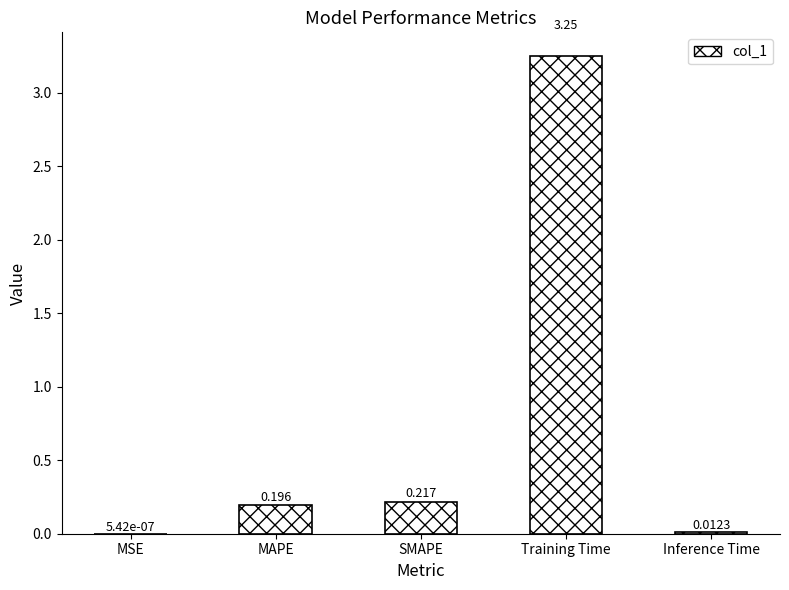

At which label is the value closest to 1?

SMAPE